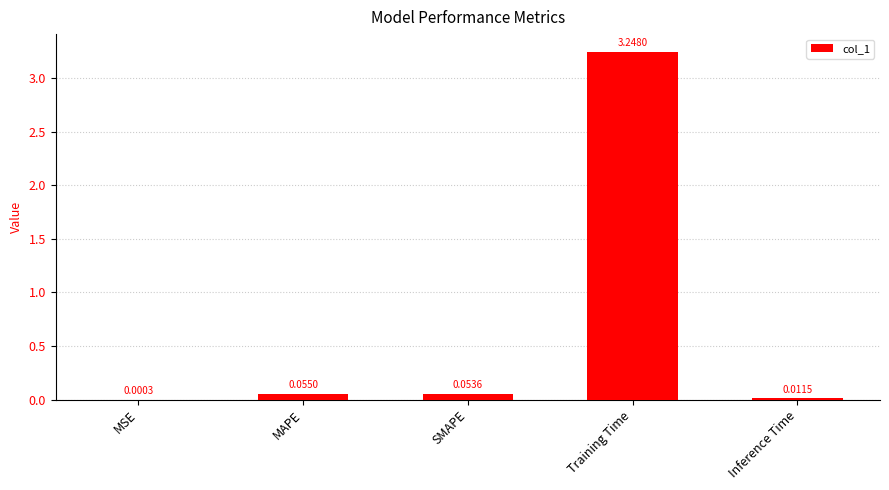

What is the sum of all values?

3.4